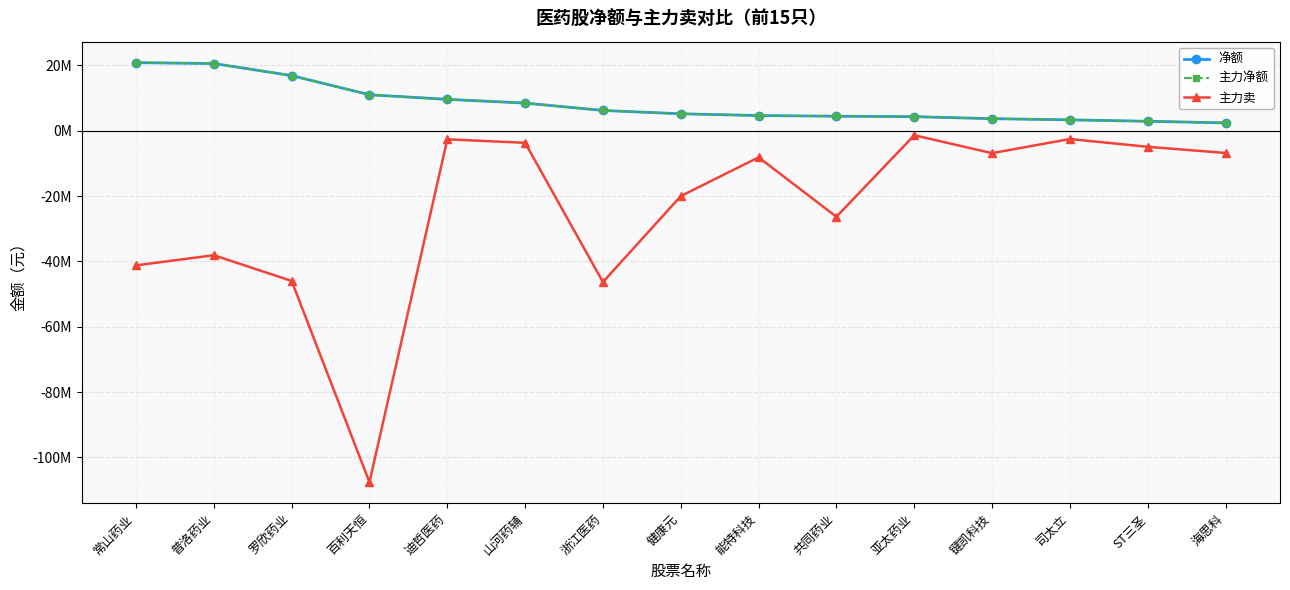

Is this an area chart (filled region under the line)?

No